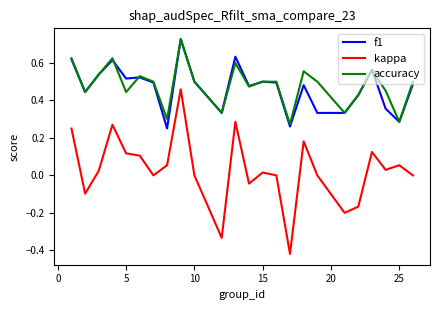

In f1, how many points are higher than both neighbors (excluding endpoints)?

7